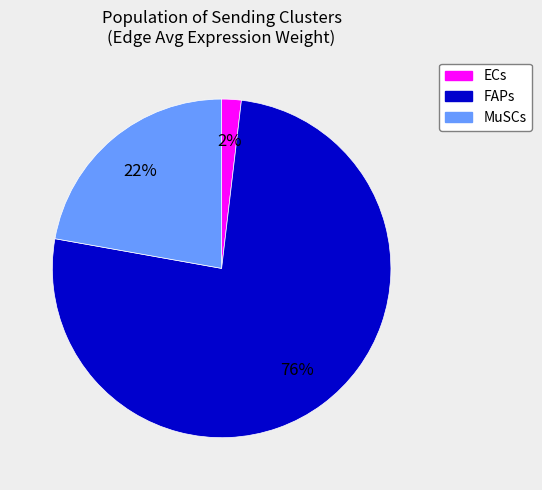

What is the smallest slice in the pie chart?

ECs